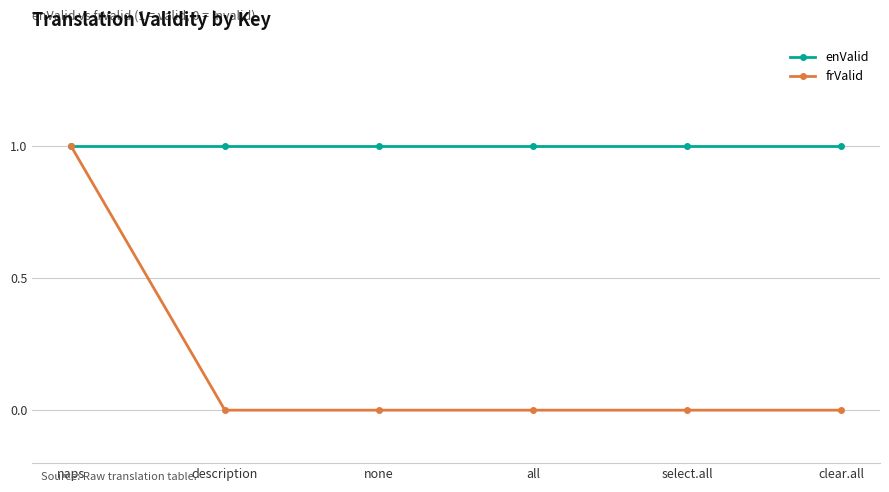

Reading left to right, extract all data points from this chart.

enValid: 1	1	1	1	1	1
frValid: 1	0	0	0	0	0